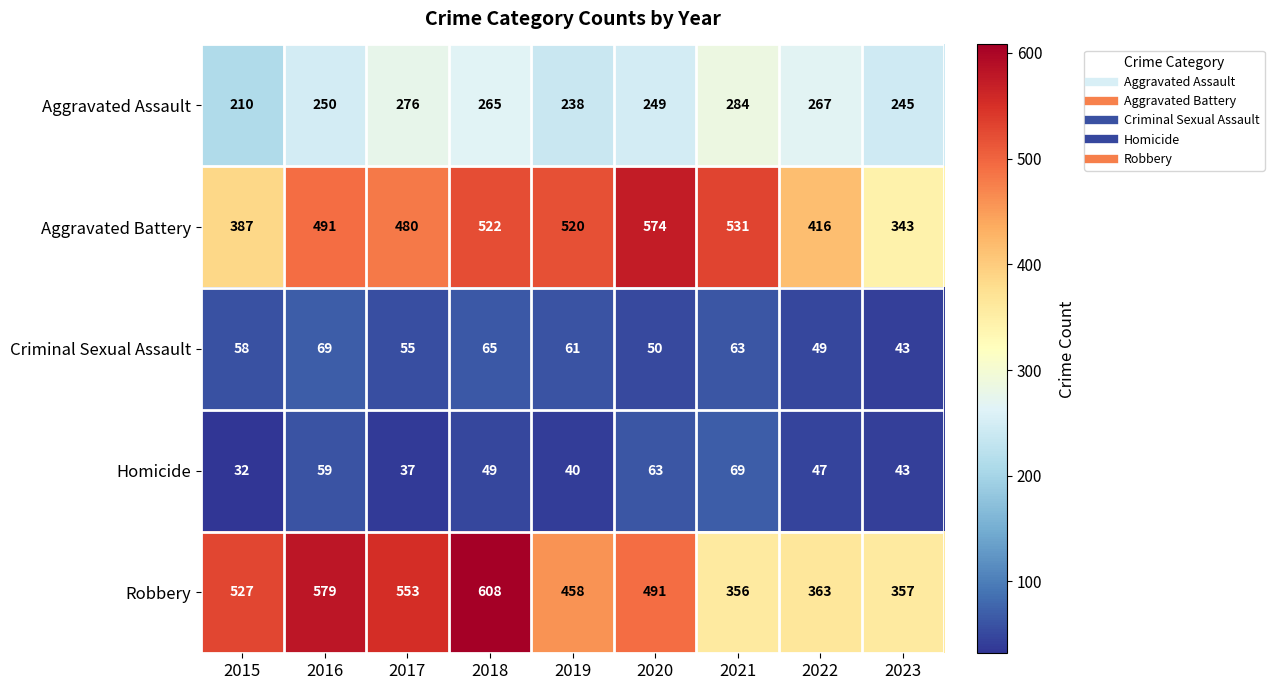

What is the approximate value of Robbery at 2017?

553